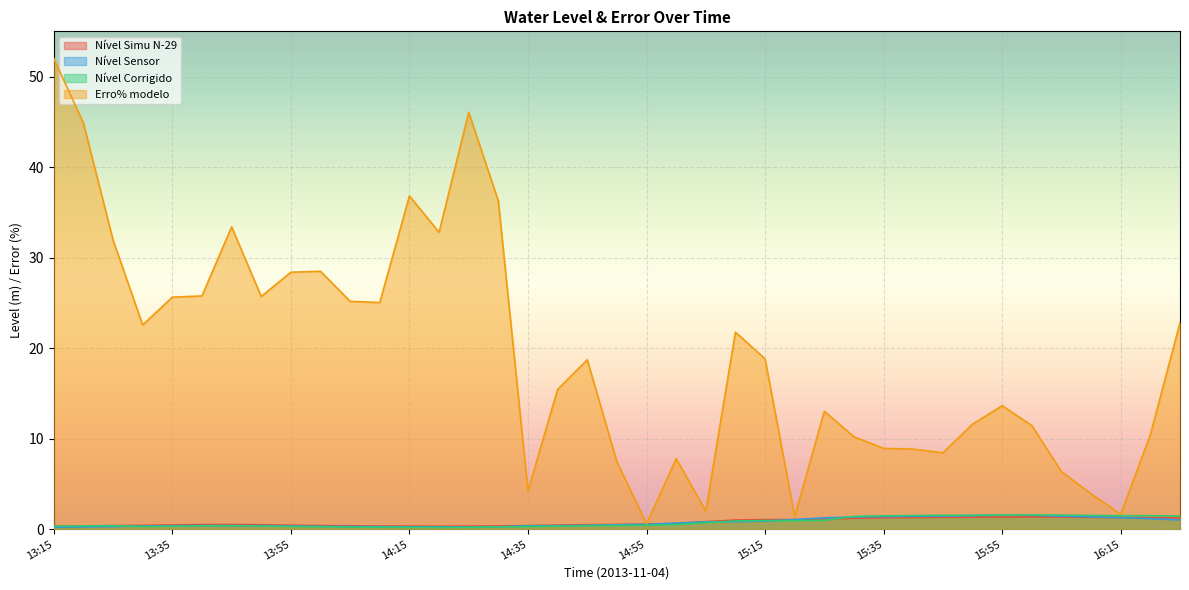

What is the label of the 7th point from the left?

13:45